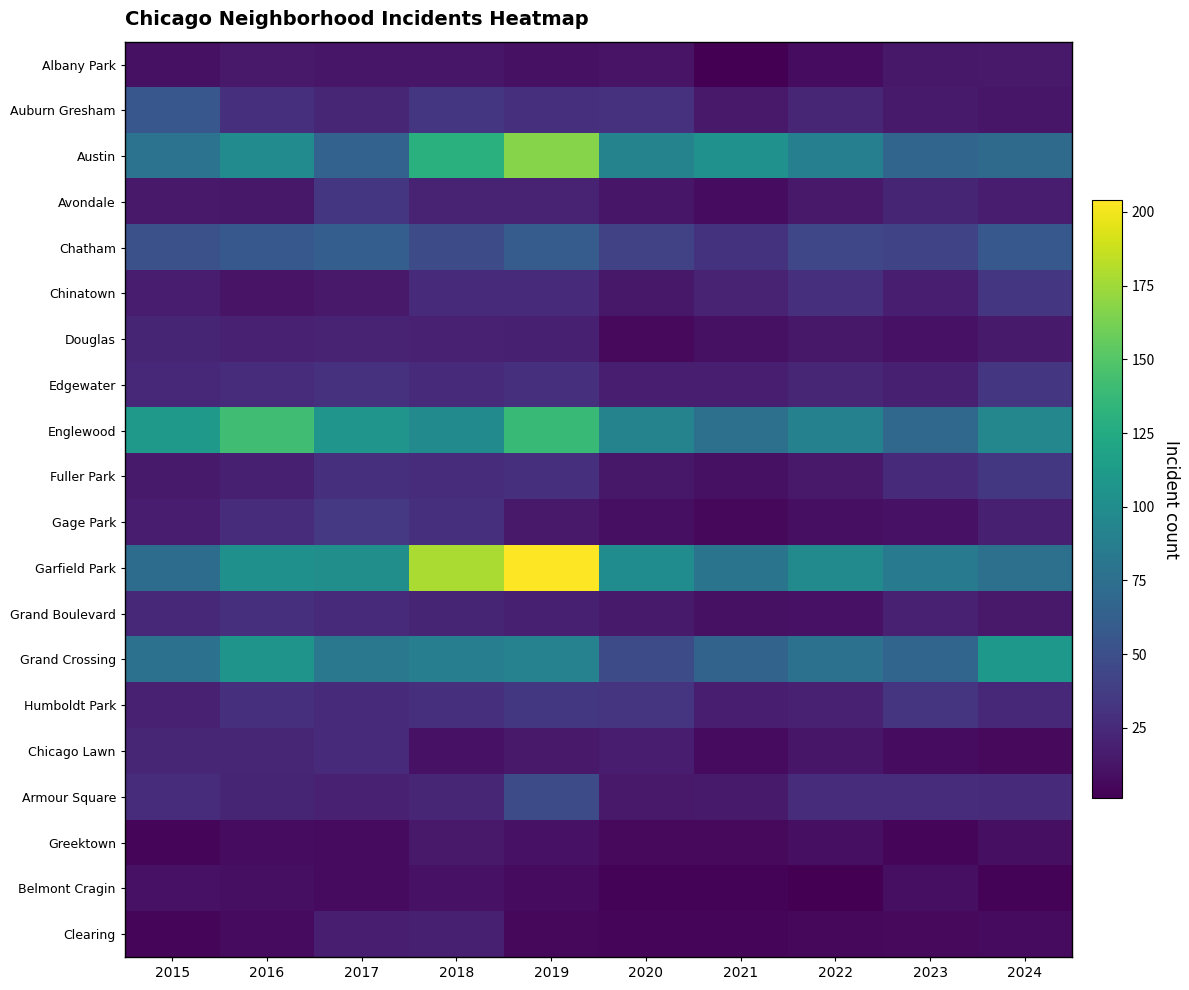

At 2019, list the series in order from largest to smallest.

Garfield Park, Austin, Englewood, Grand Crossing, Chatham, Armour Square, Humboldt Park, Auburn Gresham, Edgewater, Fuller Park, Chinatown, Avondale, Douglas, Grand Boulevard, Gage Park, Chicago Lawn, Greektown, Albany Park, Belmont Cragin, Clearing